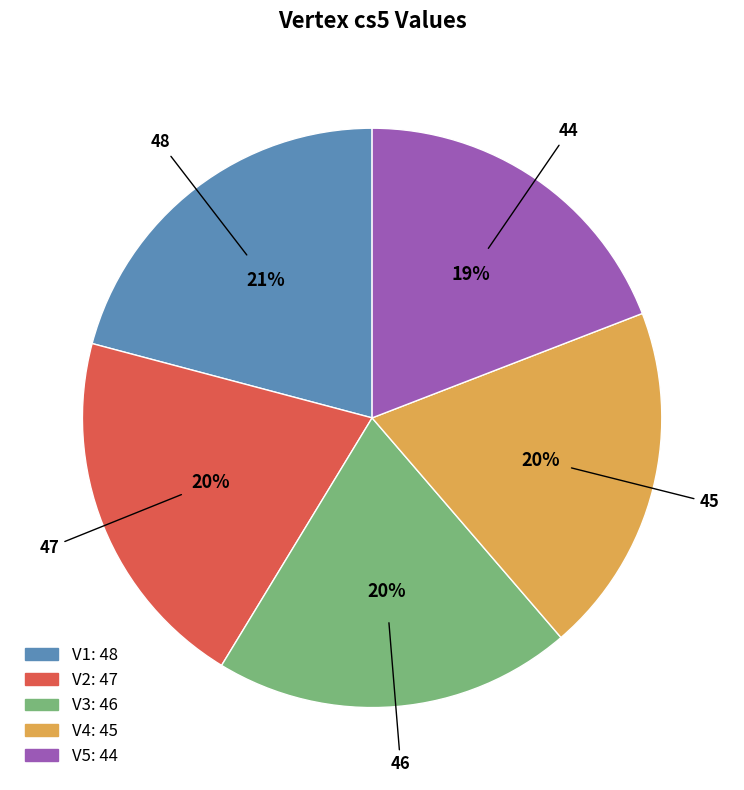

To the nearest percent, what is the average slice percentage?

20%